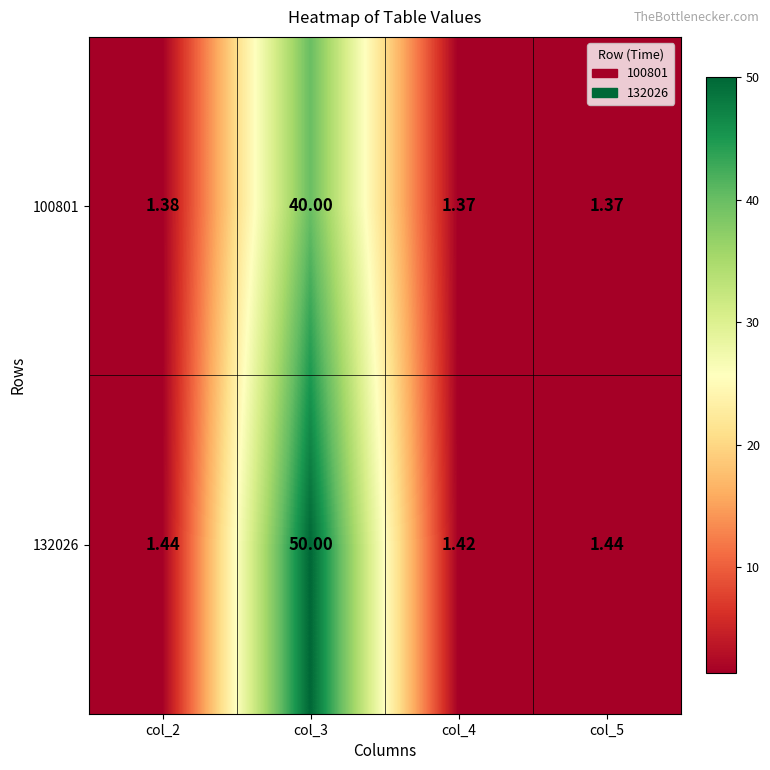

Which series has the largest total across all categories?

132026